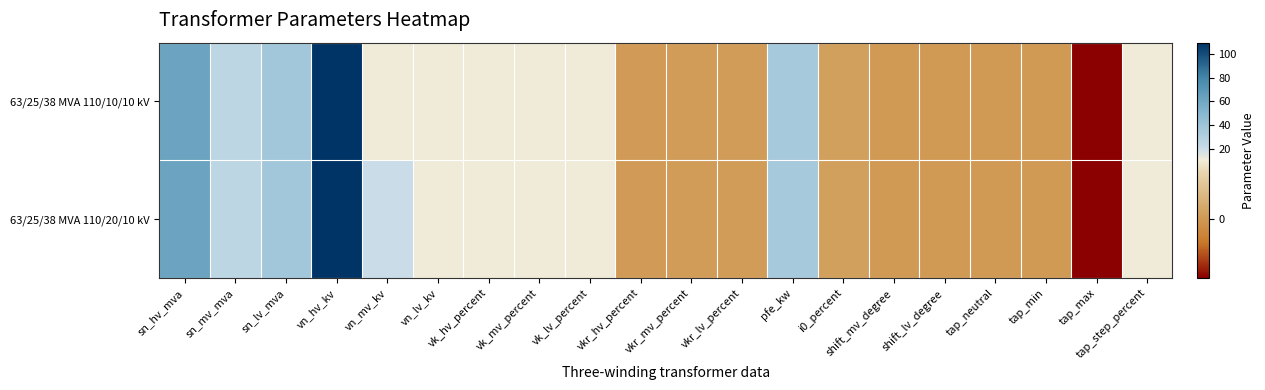

At which category is the sum across all series the highest?

vn_hv_kv